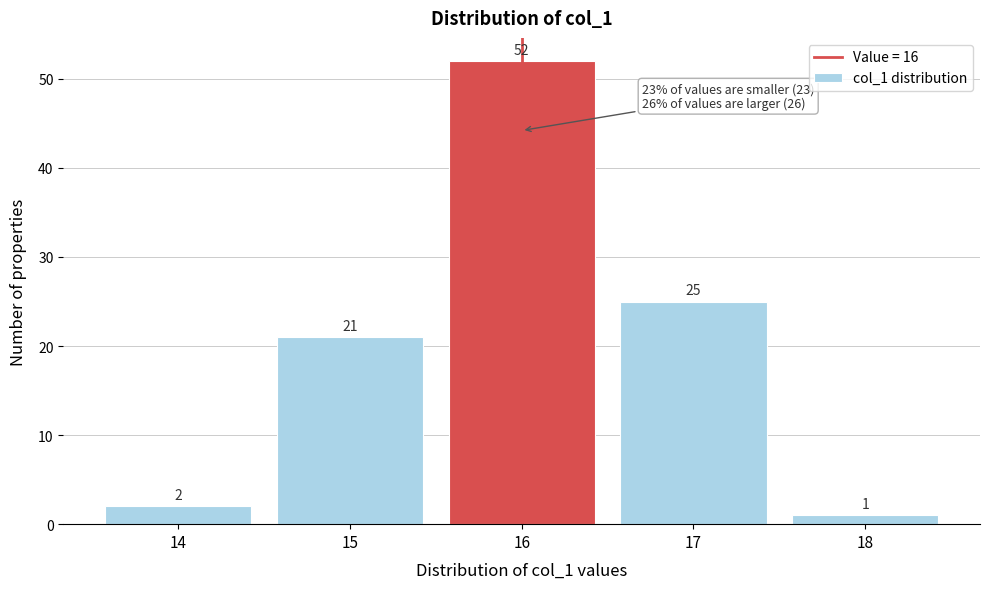

Reading left to right, transcribe this chart: for each bar, give the range it covers on the x-axis and its height.

13.5 to 14.5: 2
14.5 to 15.5: 21
15.5 to 16.5: 52
16.5 to 17.5: 25
17.5 to 18.5: 1